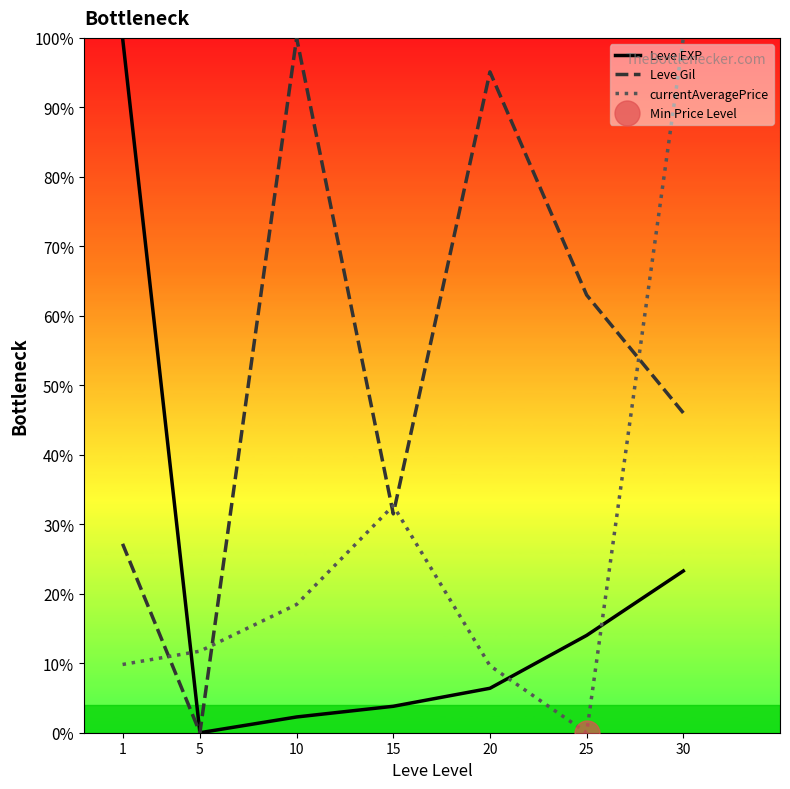

True or false: Leve Gil has a value of 31.5 at 15.

True